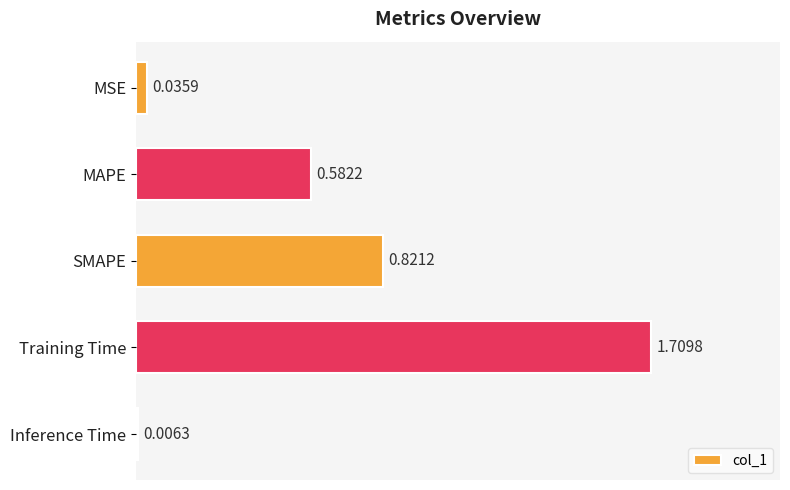

At which category does the chart reach its peak across all series?

Training Time